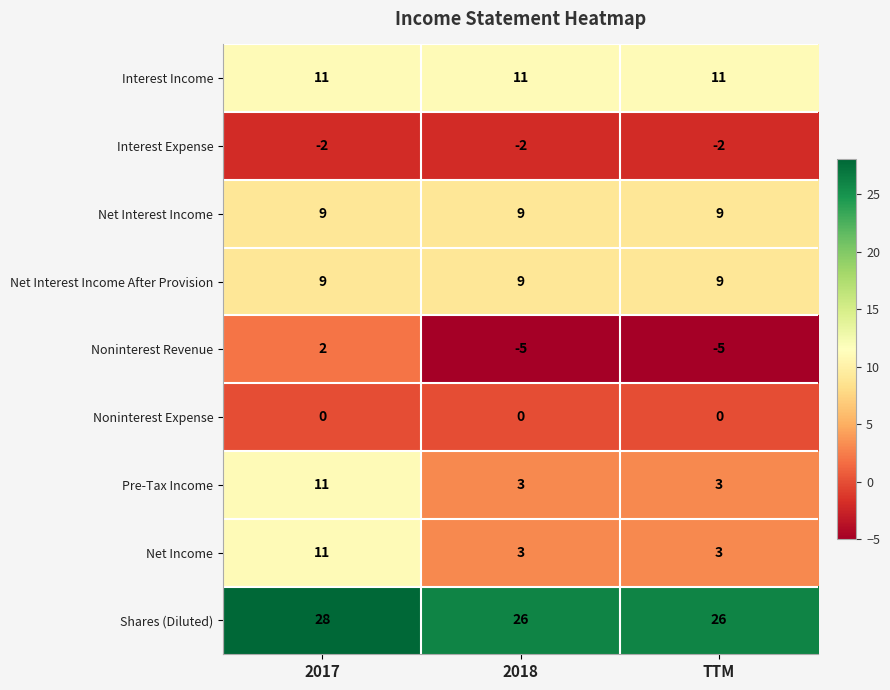

How many values in Noninterest Revenue are below zero?

2